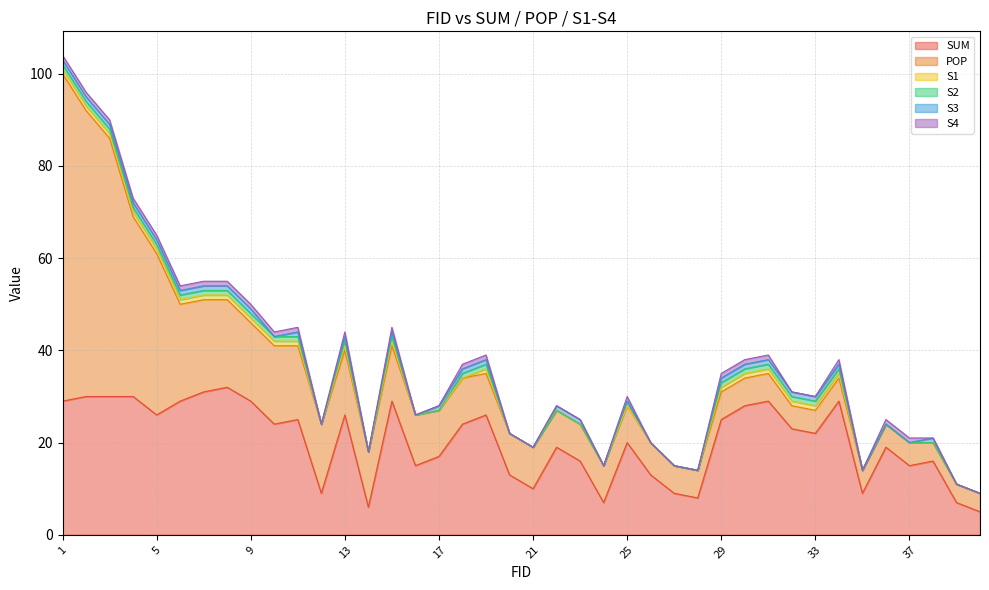

Does the chart have visible grid lines?

Yes